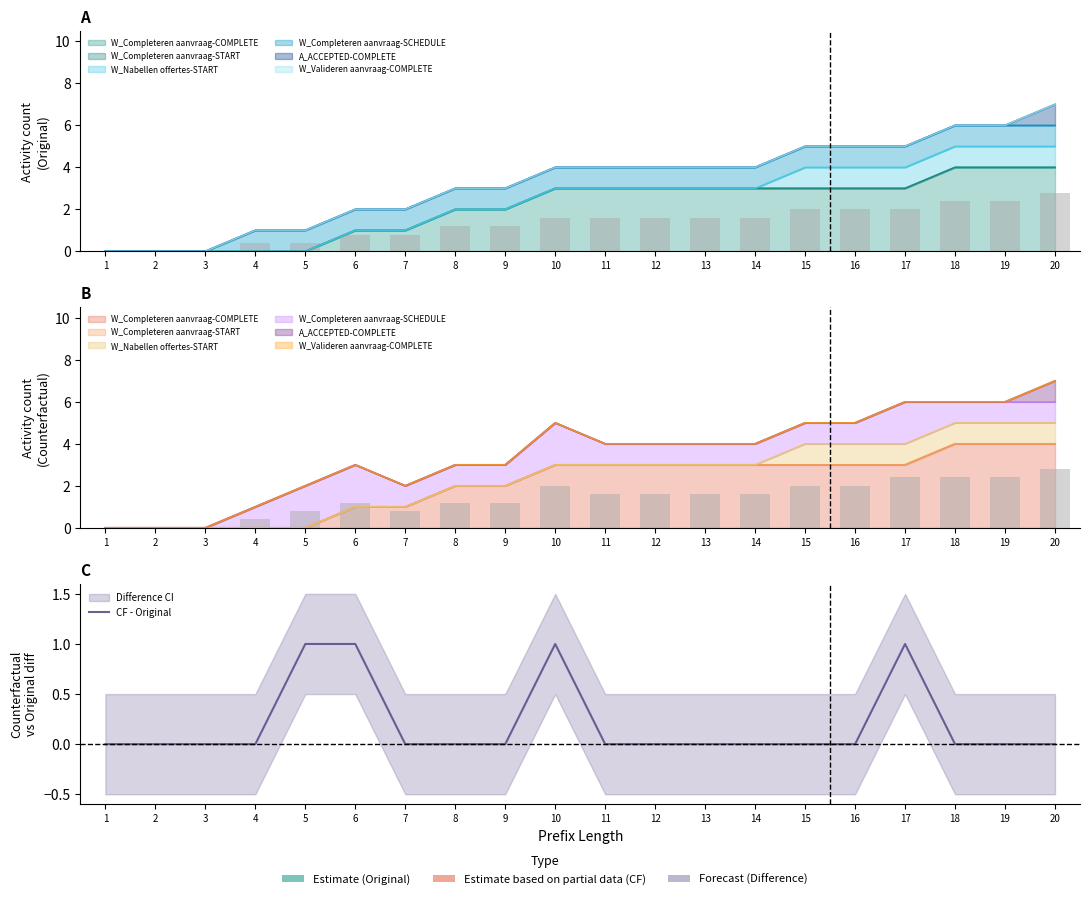

At which category does the chart reach its minimum across all series?

1